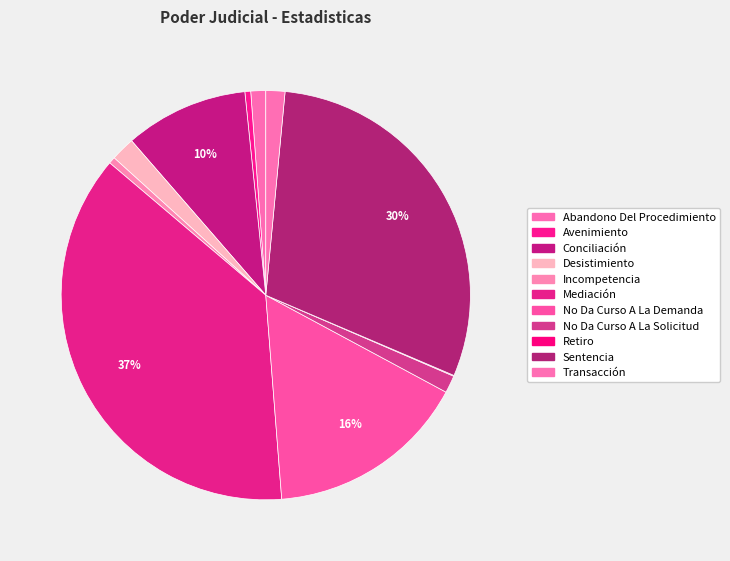

Is it true that Transacción is 1% of the pie?

False